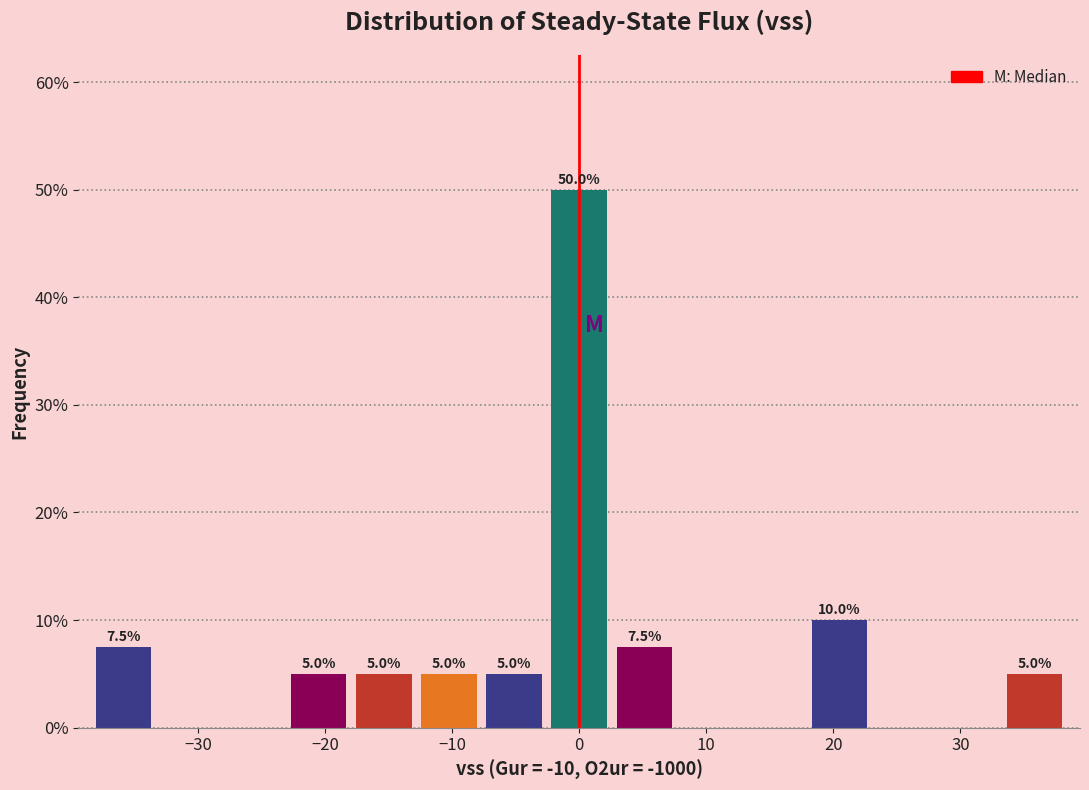

Over which range of the x-axis is the bar tallest?

-3 to 3